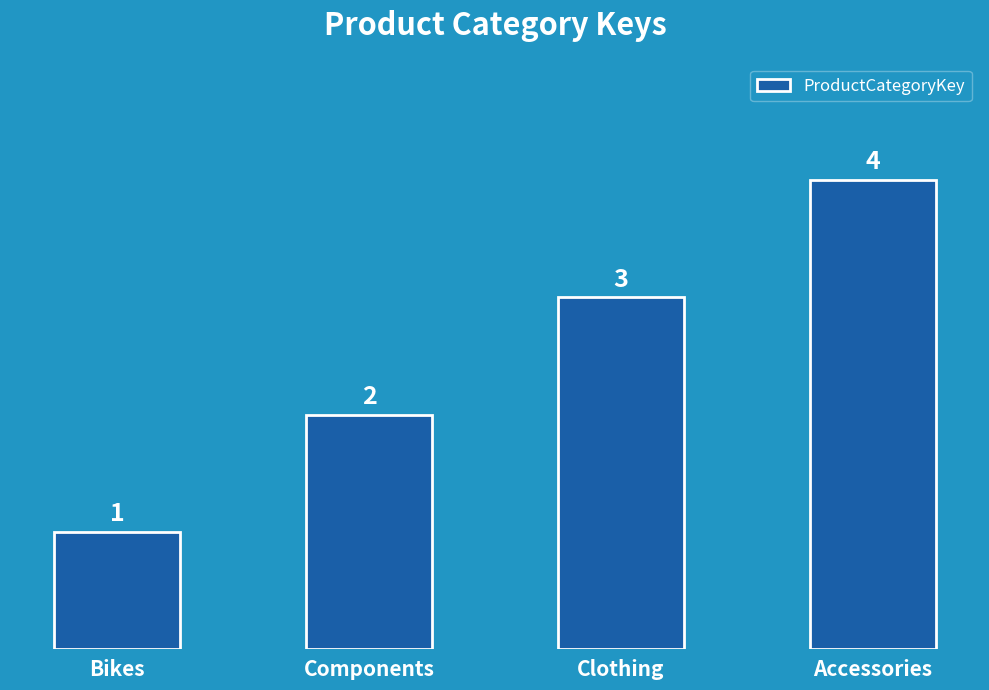

How many series are shown in this chart?

1